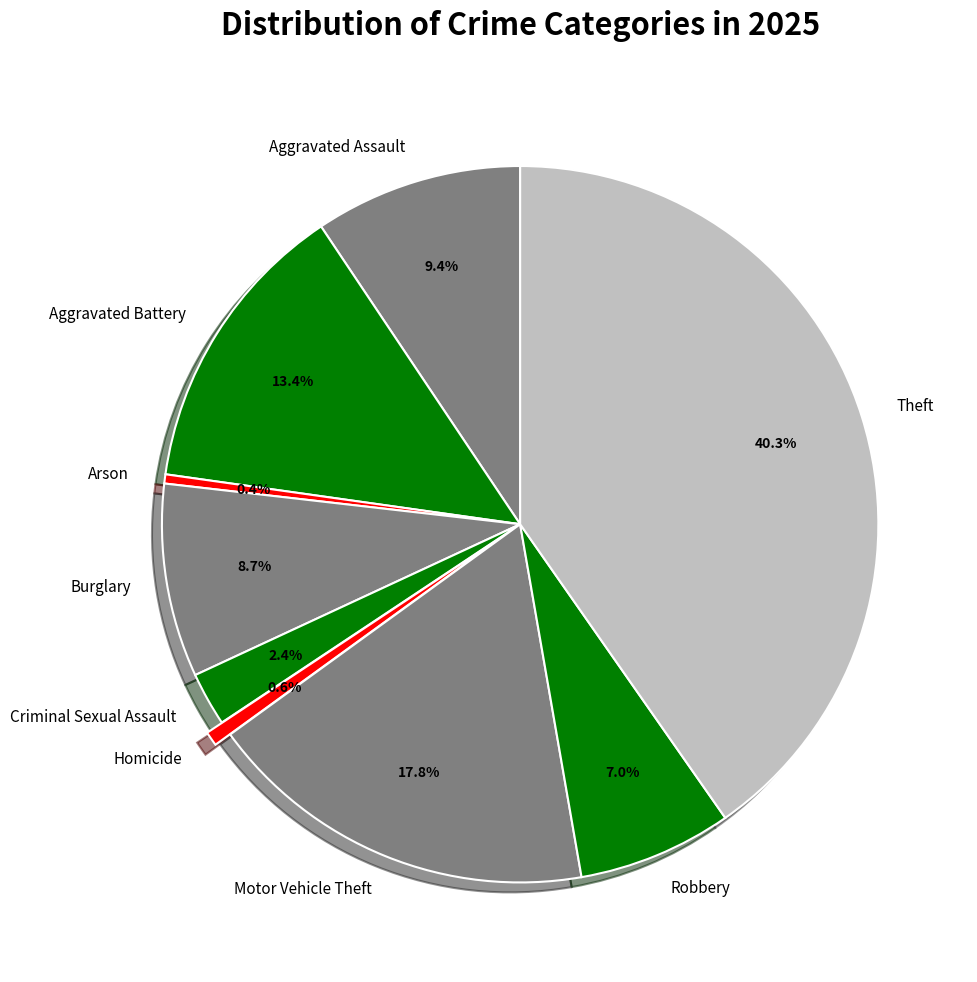

Count the number of slices in the pie.

9